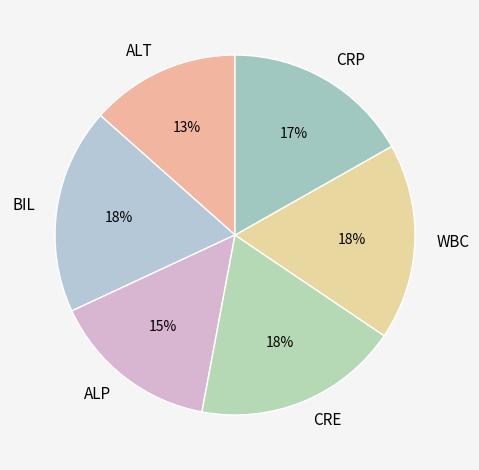

Is it true that WBC is 18% of the pie?

True